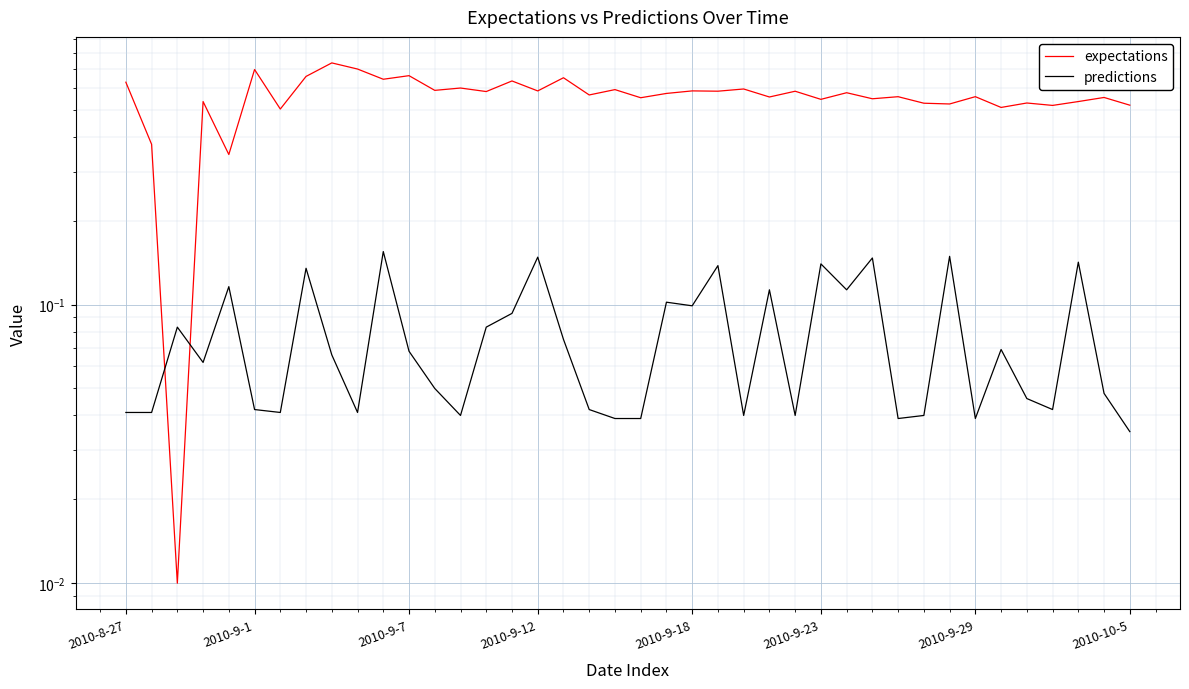

Rank the categories by predictions value from highest to lowest.

10, 32, 16, 29, 37, 27, 23, 2010-10-5, 2010-9-18, 25, 28, 21, 22, 15, 2010-9-7, 14, 17, 34, 11, 8, 2010-9-12, 12, 38, 35, 2010-9-23, 18, 36, 2010-8-27, 2010-9-1, 2010-9-29, 9, 13, 24, 26, 31, 19, 20, 30, 33, 39